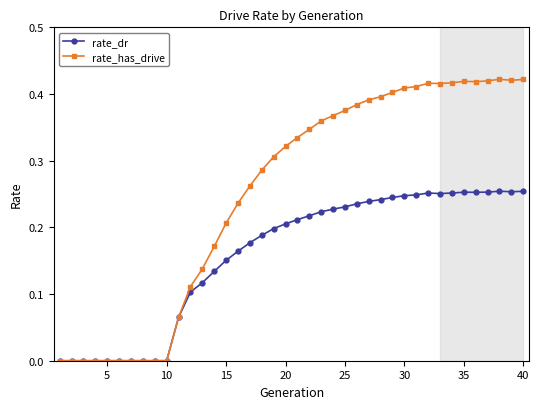

Which series has the largest total across all categories?

rate_has_drive